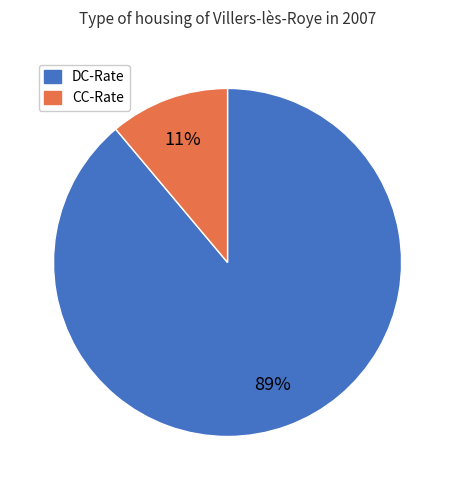

Do DC-Rate and CC-Rate together represent more than half of the pie?

Yes